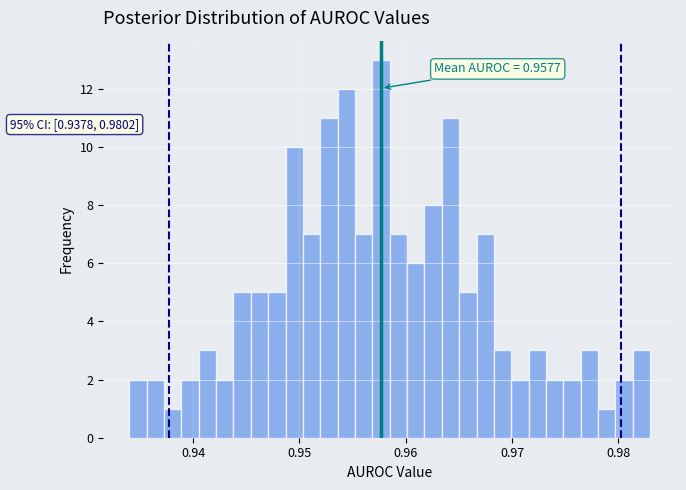

Read against the x-axis, roughly where is the centre of the tallest bar?

0.958